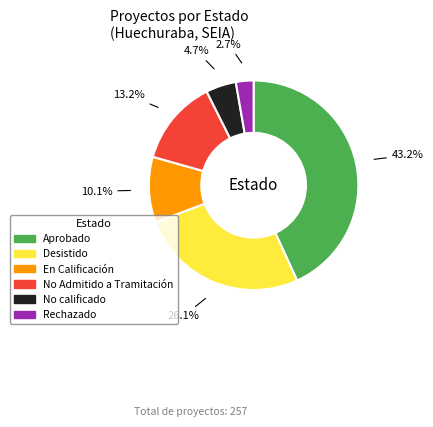

True or false: Aprobado accounts for 58% of the total.

False